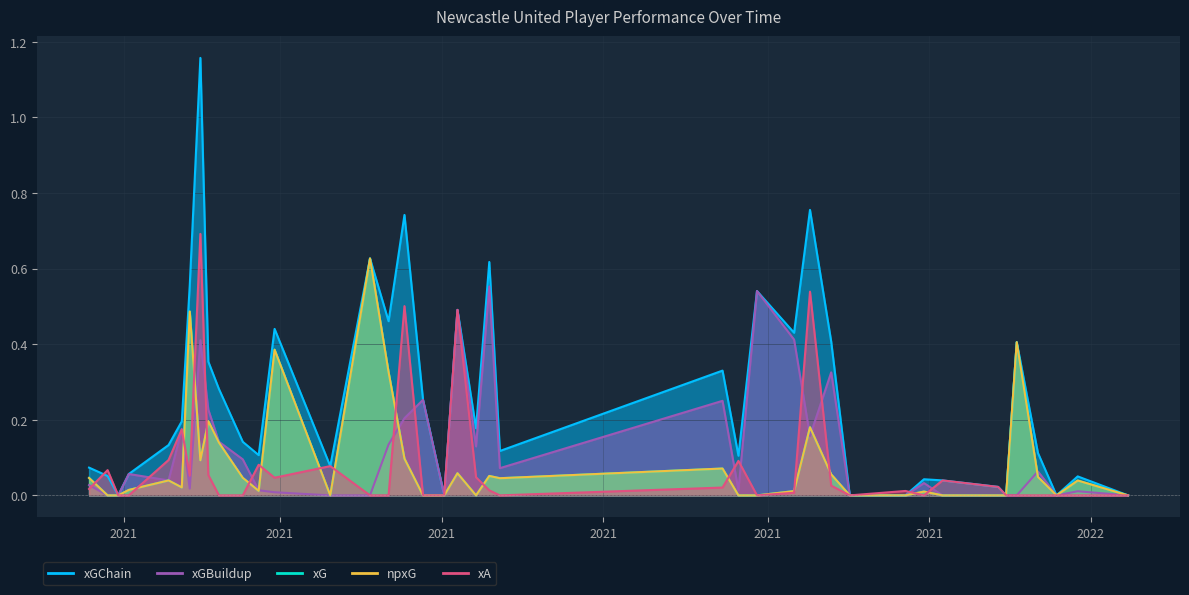

What is the average value of the xGChain series?

0.3